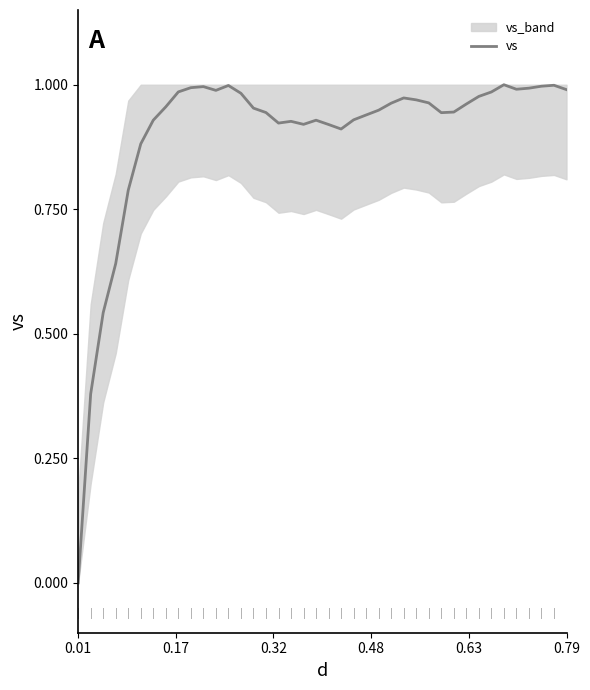

The value of vs at 0.79 is 1.3. True or false?

False